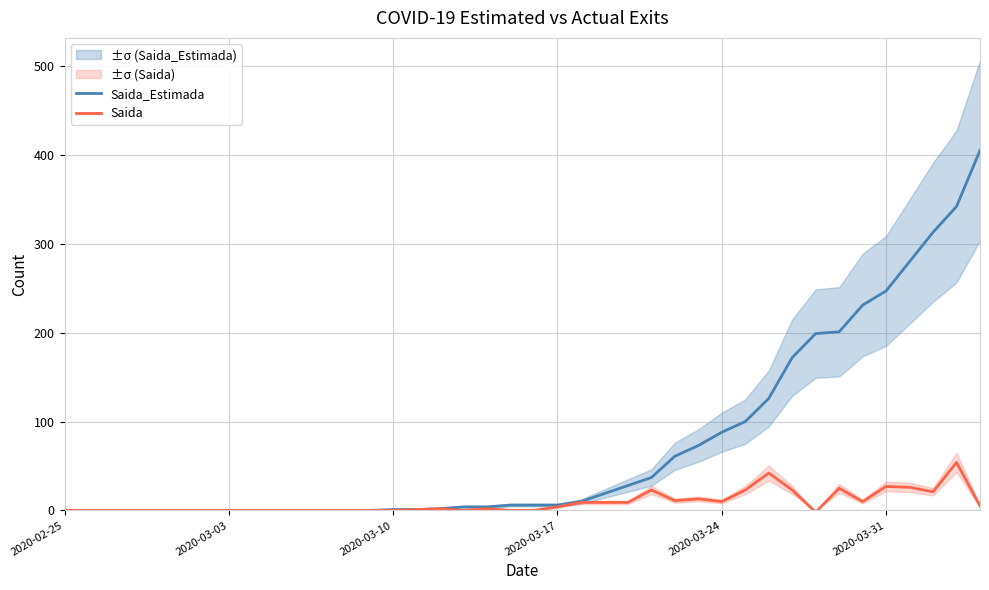

The Saida series shows 25 at 9. True or false?

False